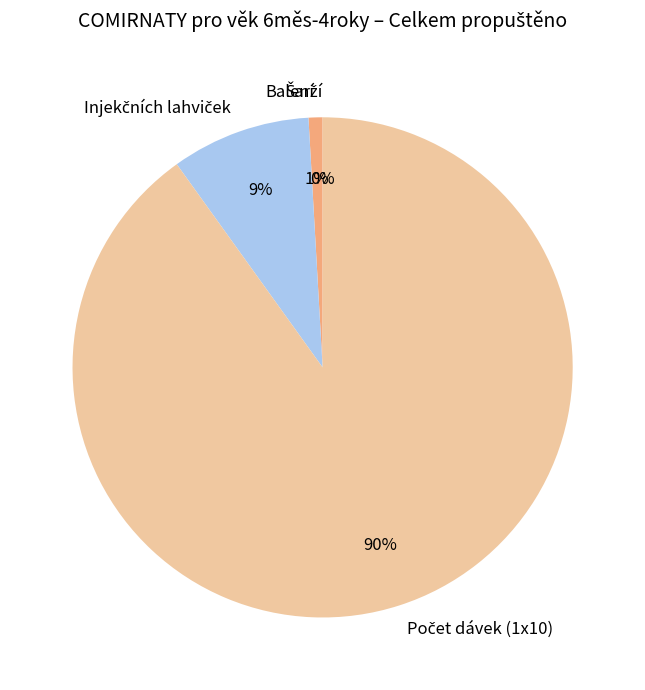

The Balení slice represents 11% of the pie. True or false?

False